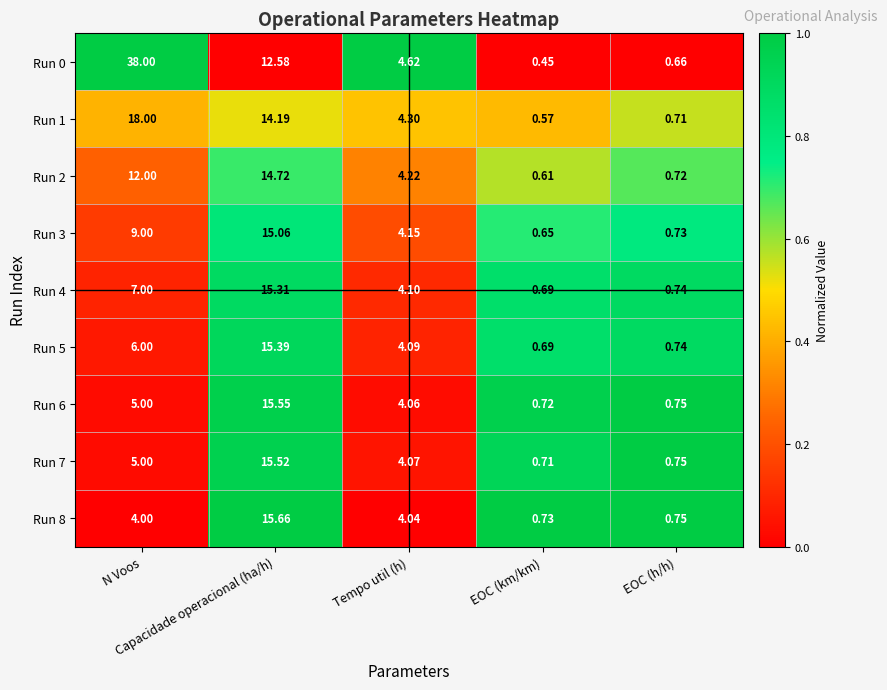

How many distinct data groups are displayed?

9